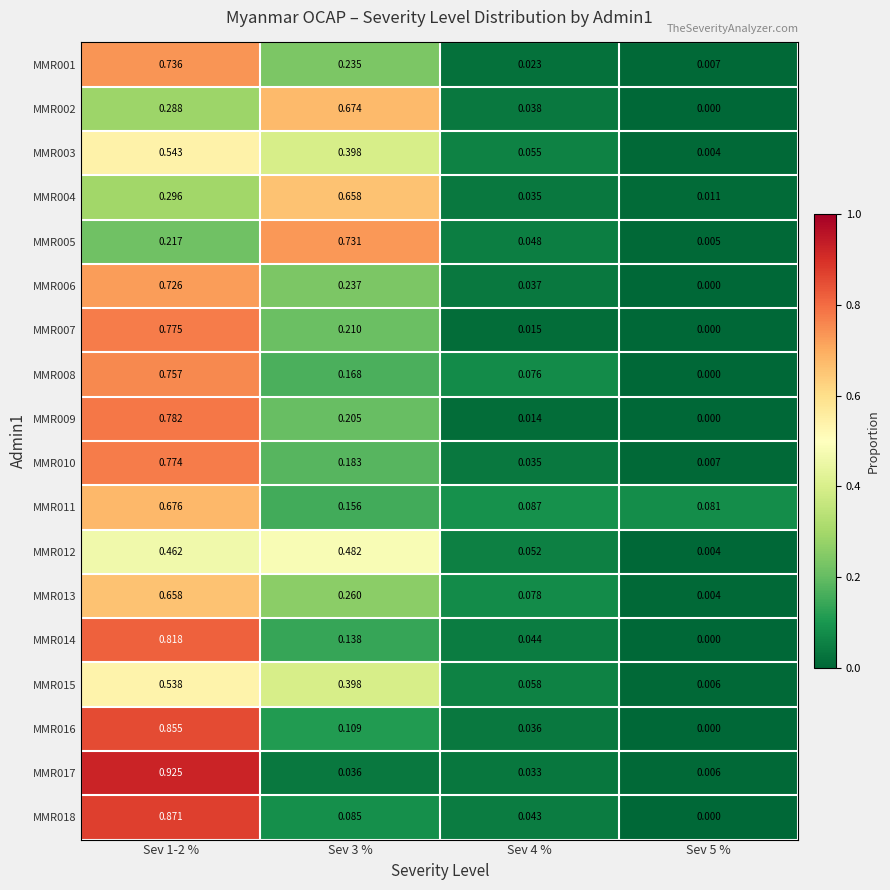

Is the value of MMR010 at Sev 3 % greater than the value of MMR014 at Sev 1-2 %?

No